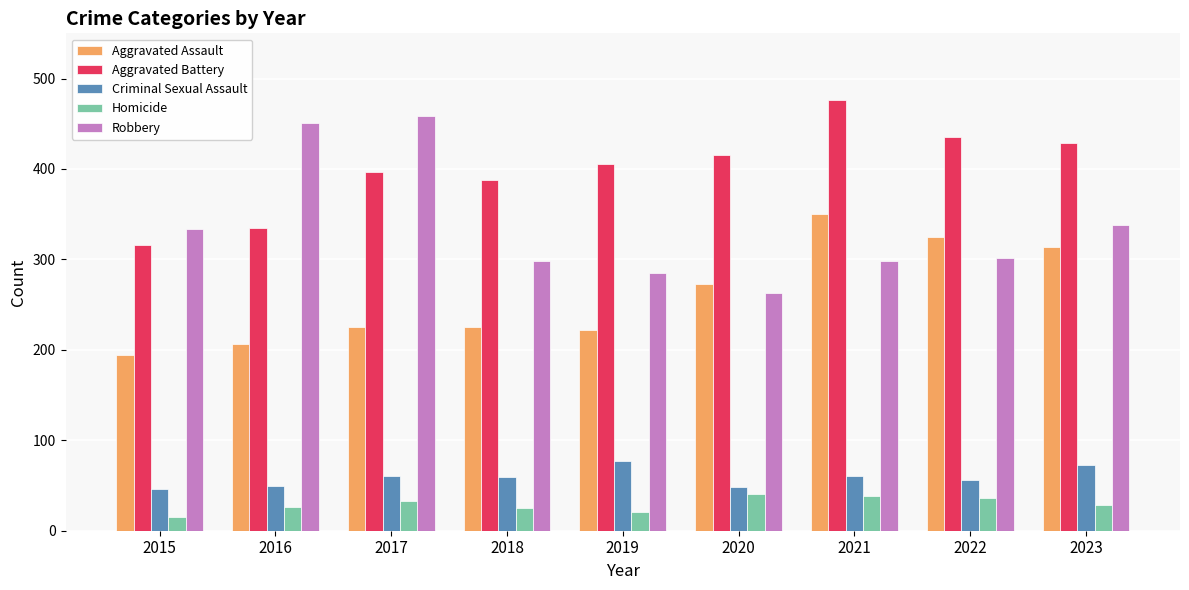

What is the spread (max minus min) of values at 2020?

374